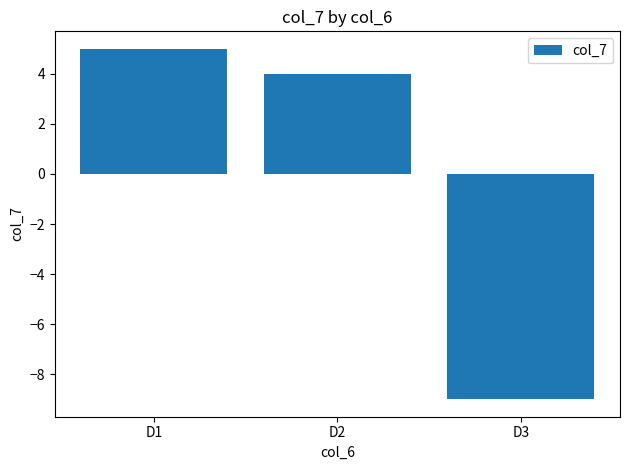

What is the value of the 1st bar from the left?

5